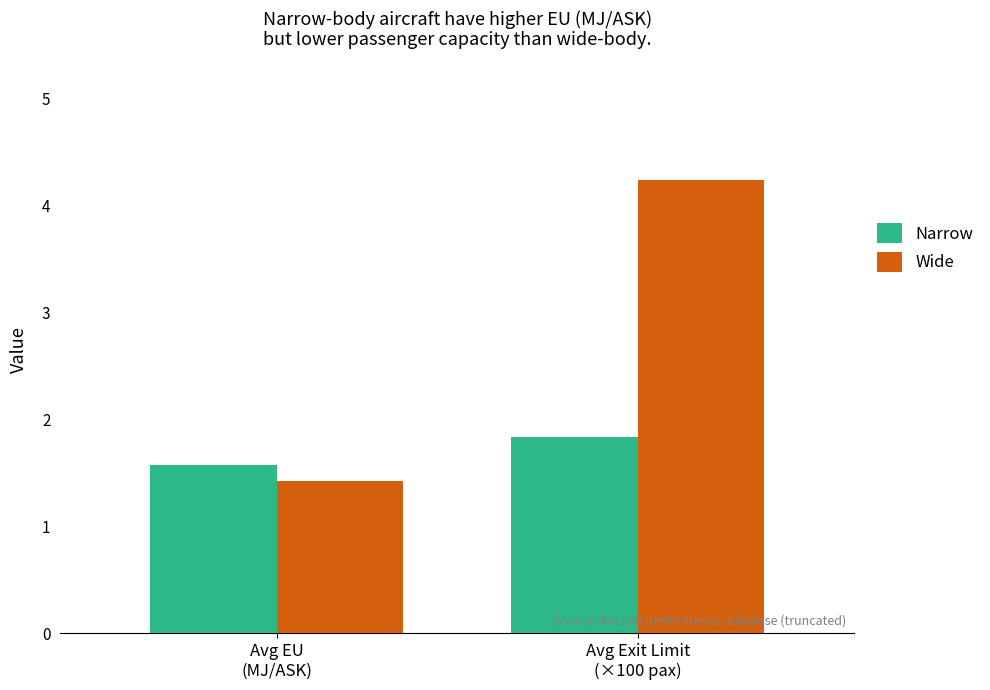

At which label does Narrow reach its minimum?

Avg EU
(MJ/ASK)